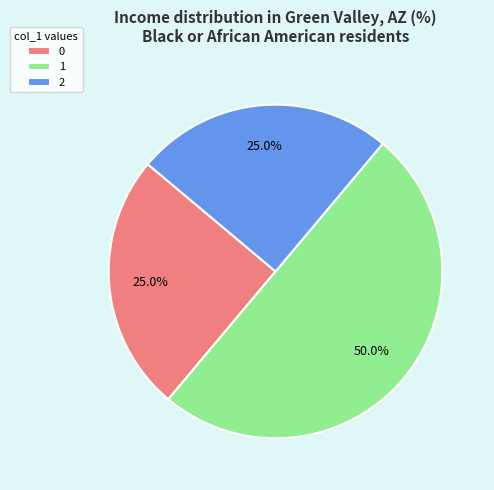

To the nearest percent, what percentage of the pie is 1?

50%